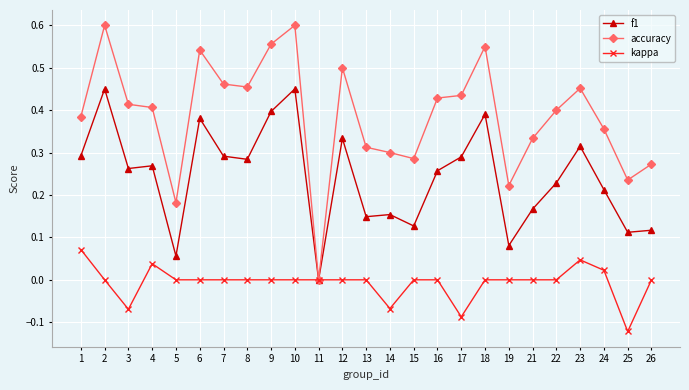

Is the value of f1 at 11 greater than the value of accuracy at 18?

No